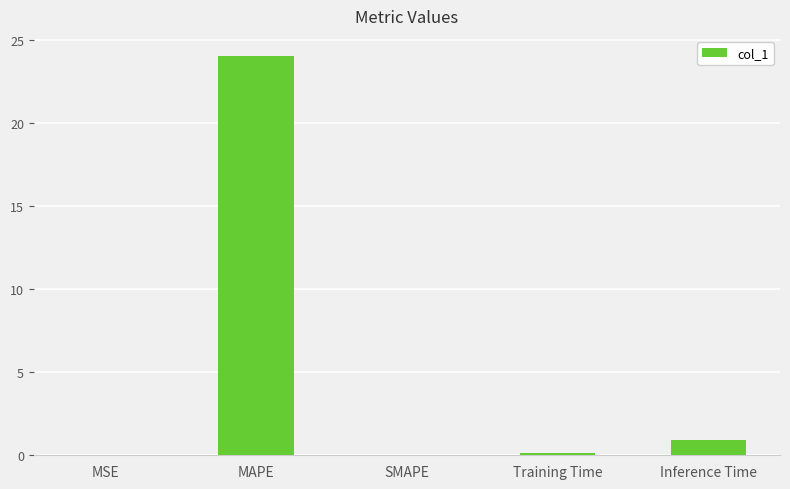

Are the bars horizontal?

No